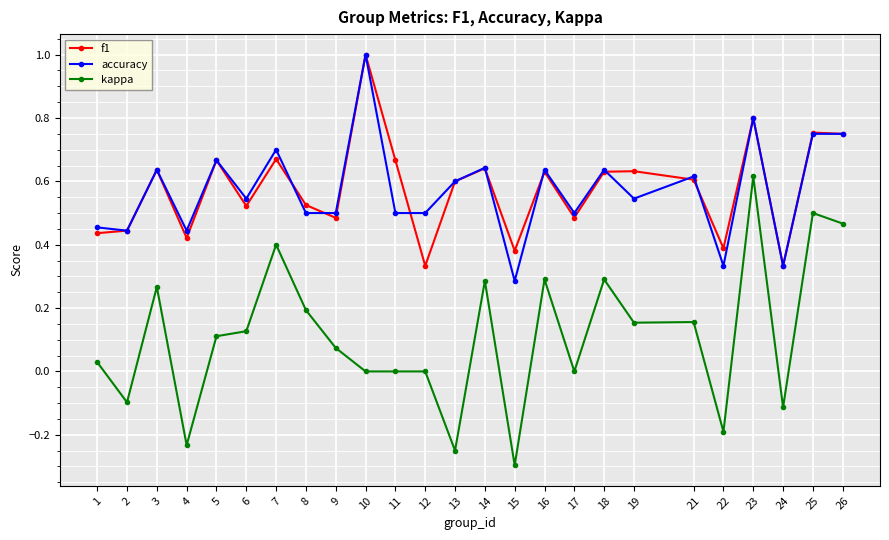

The kappa series shows 0.1 at 8. True or false?

False